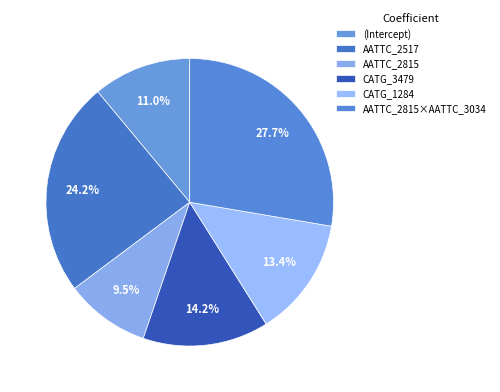

What percentage is NOT represented by (Intercept)?

89.0%